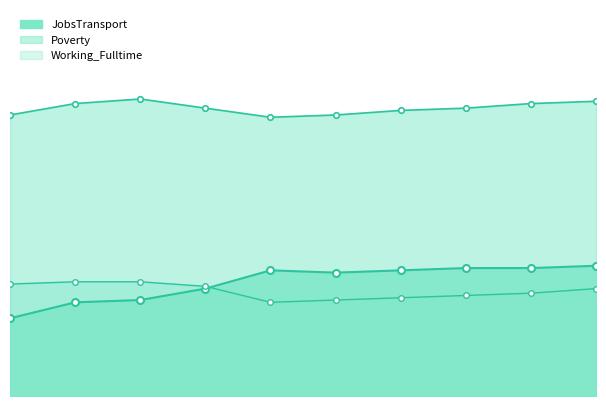

What is the sum of the Working_Fulltime_markers values at 2020 and 2015?

93